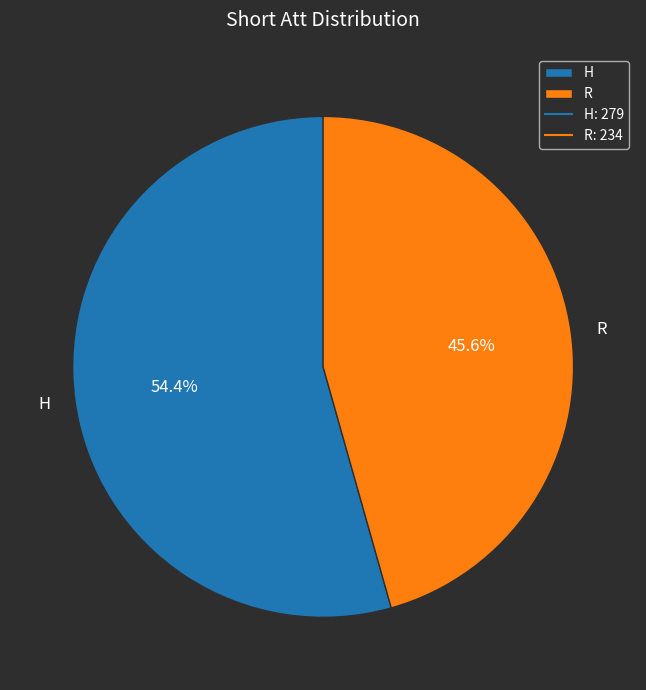

Which category has the biggest portion of the pie?

H